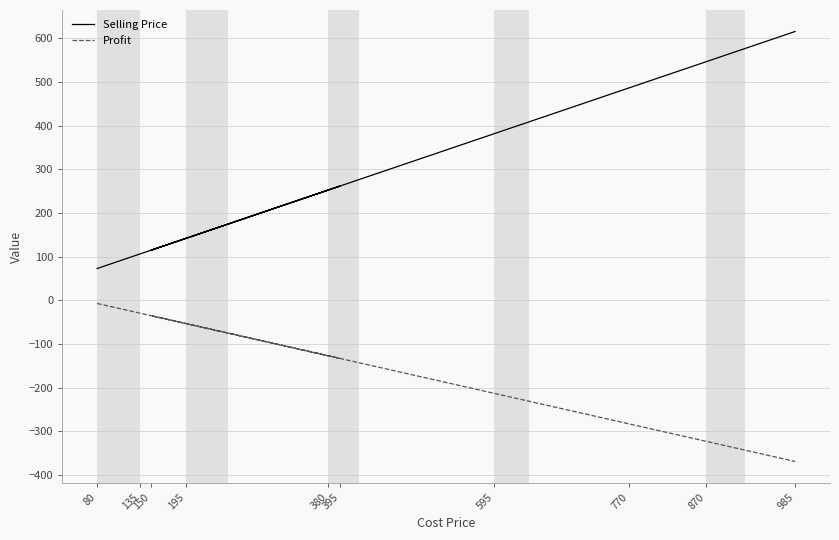

At which label does Profit reach its peak?

80